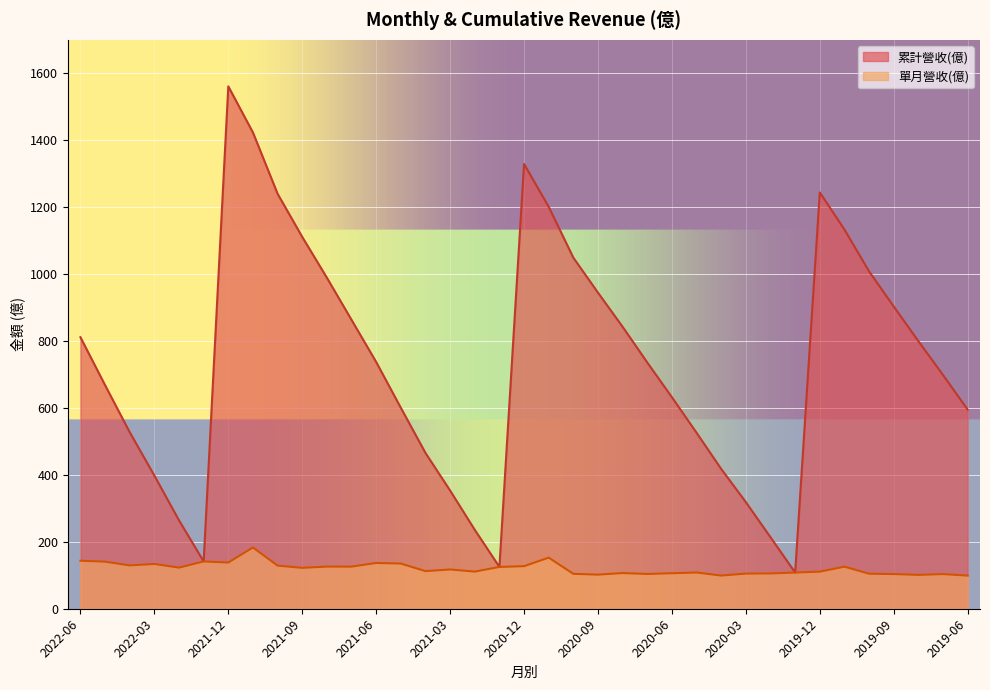

The value of 單月營收(億) at 2022-03 is 133.8. True or false?

True